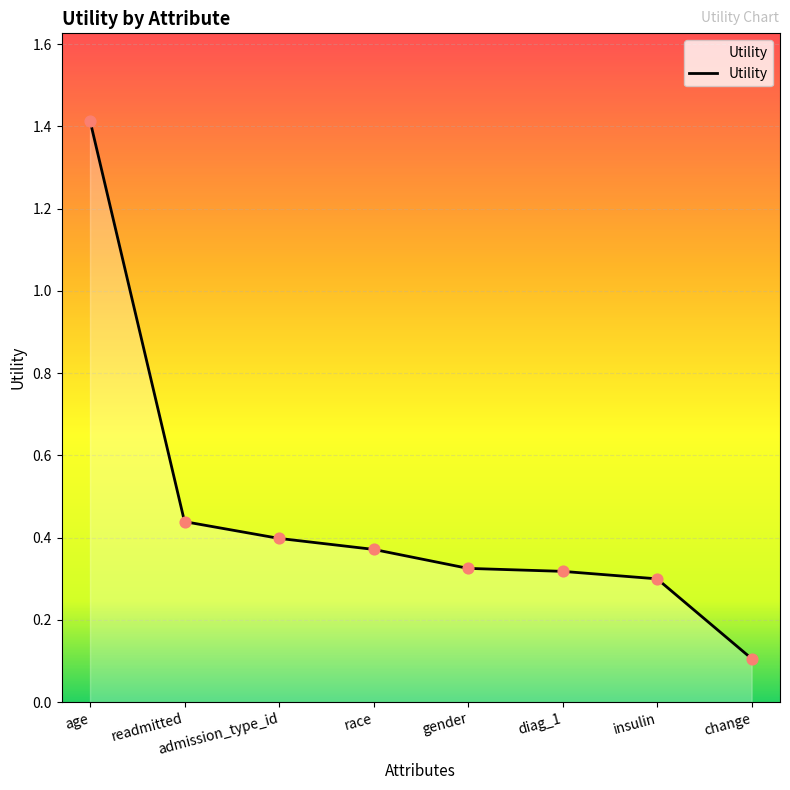

Between diag_1 and race, which is larger?

race